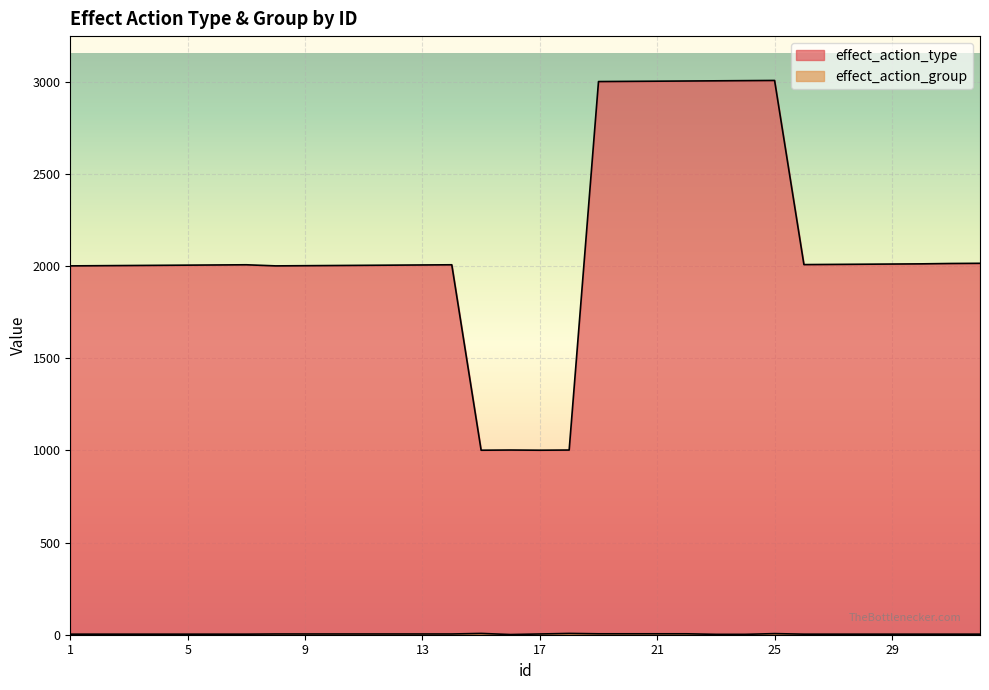

What are all the series names shown in the legend?

effect_action_type, effect_action_group